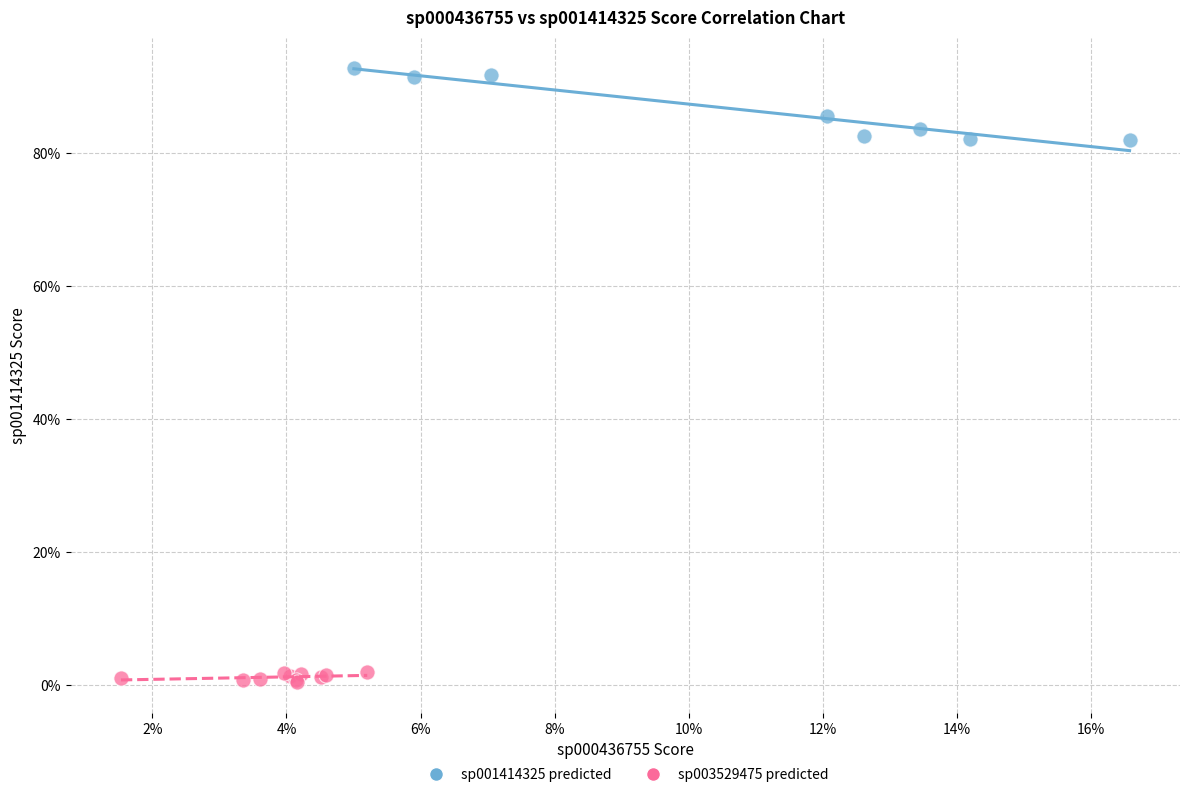

Which series has the widest spread of Y values?

sp001414325 predicted